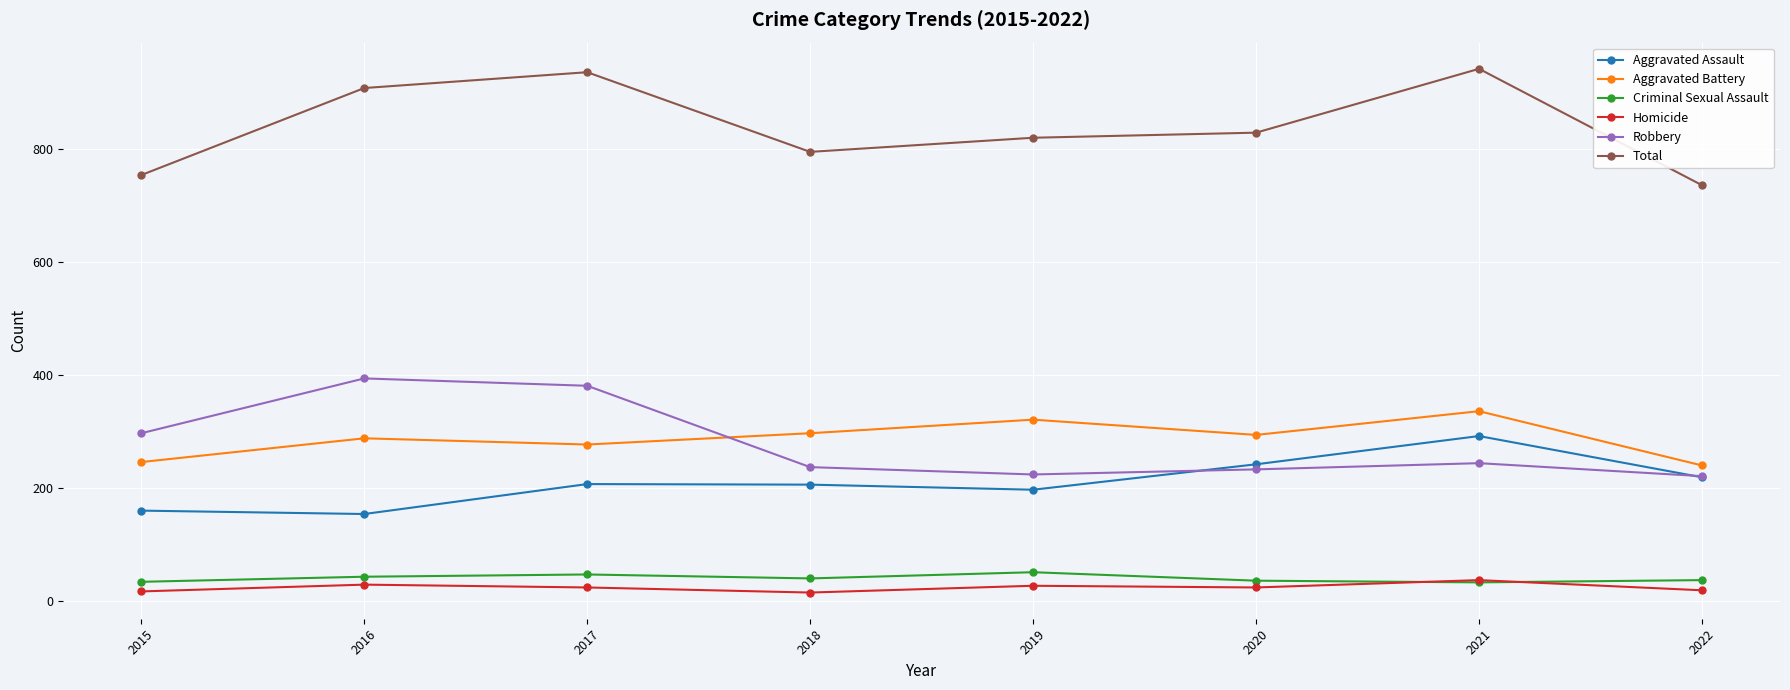

What are all the series names shown in the legend?

Aggravated Assault, Aggravated Battery, Criminal Sexual Assault, Homicide, Robbery, Total